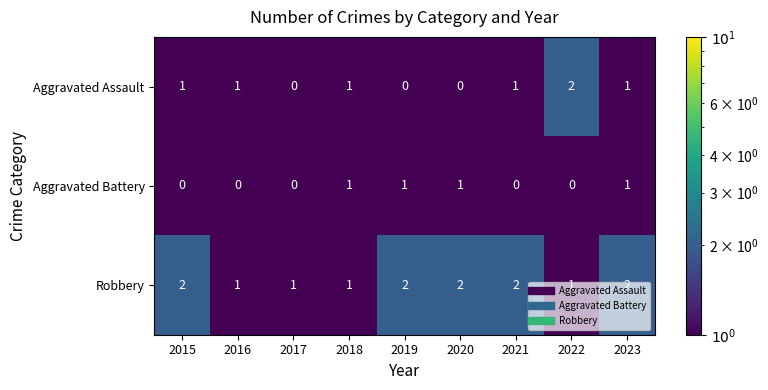

At which category is the sum across all series the highest?

2023